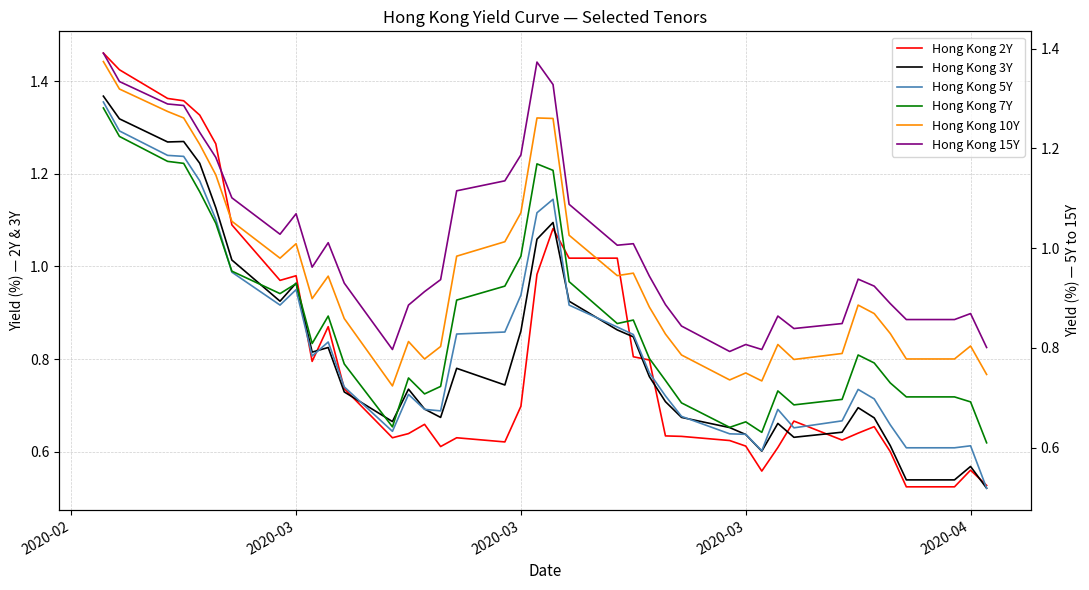

Is it true that Hong Kong 15Y equals 1.8 at 17?

False